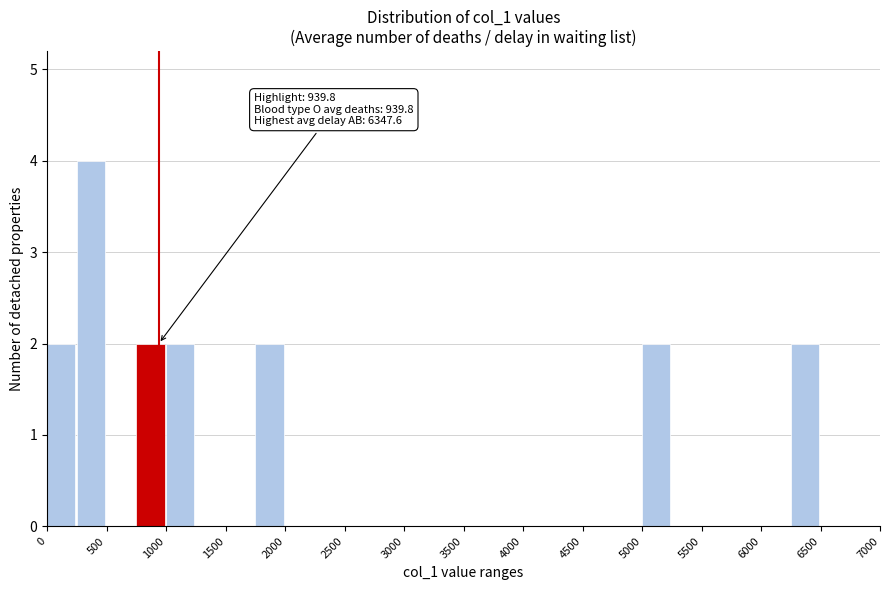

Which range on the x-axis has the tallest bar?

250 to 500